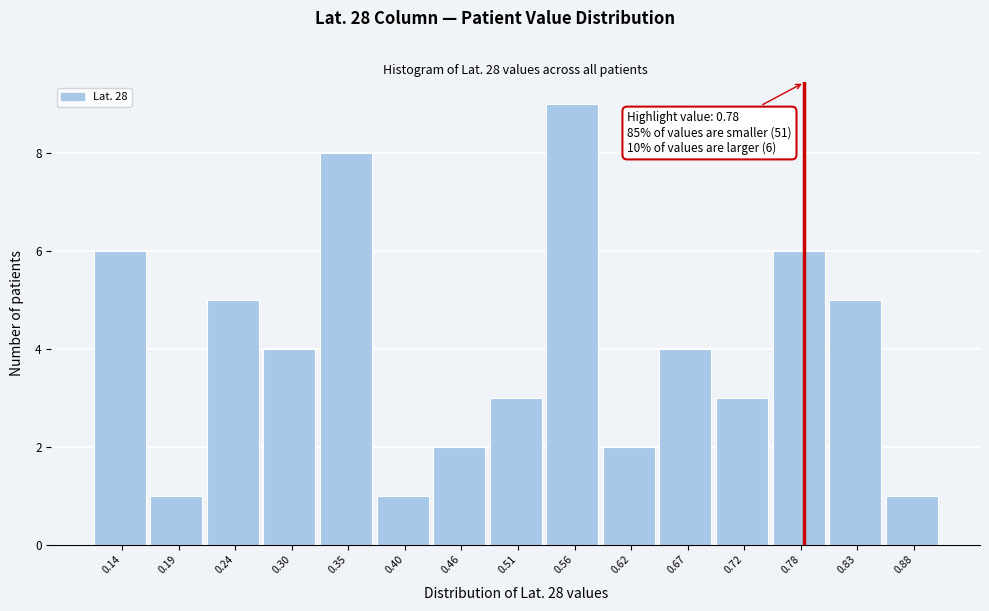

Over which range of the x-axis is the bar tallest?

0.54 to 0.59